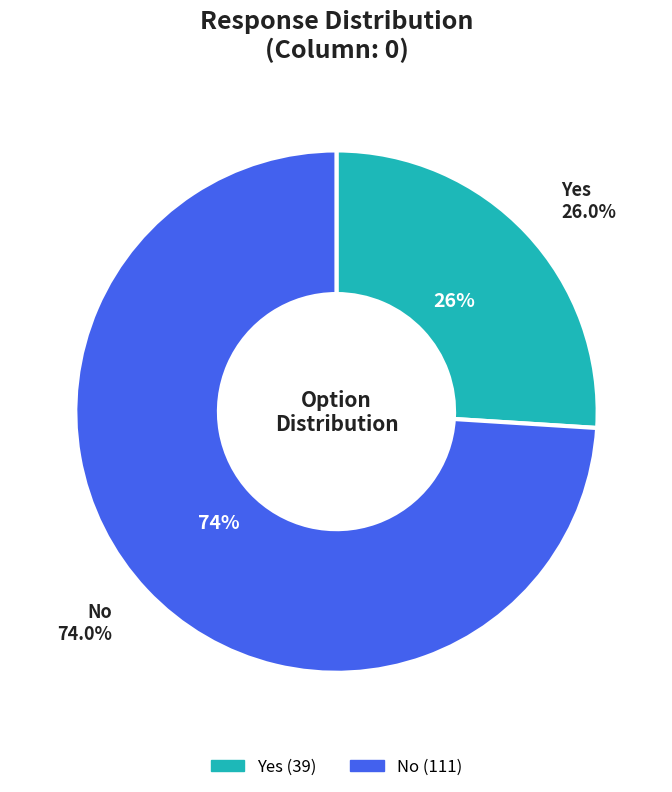

True or false: Yes accounts for 26% of the total.

True